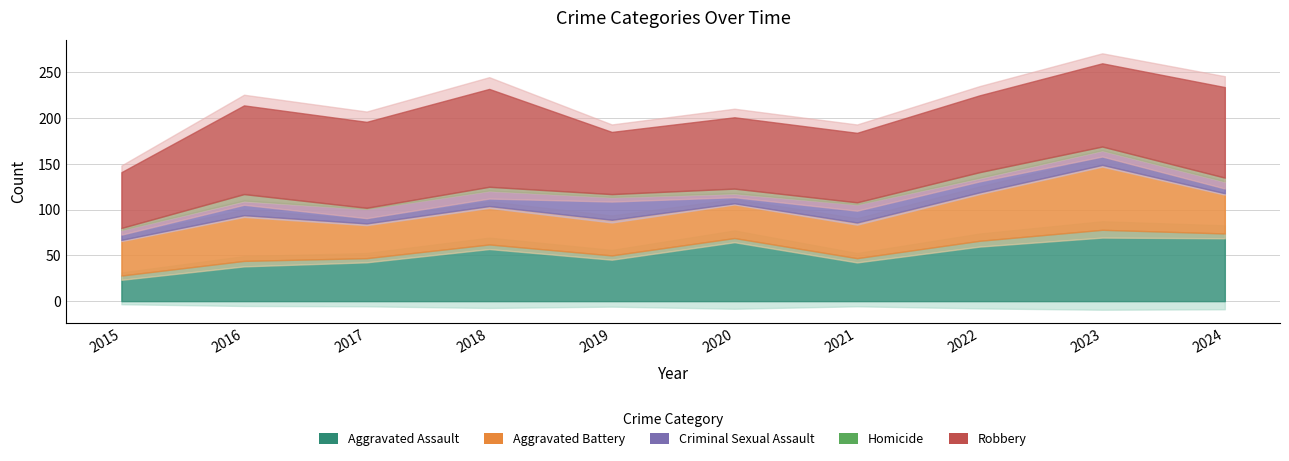

How many lines are shown in the chart?

5